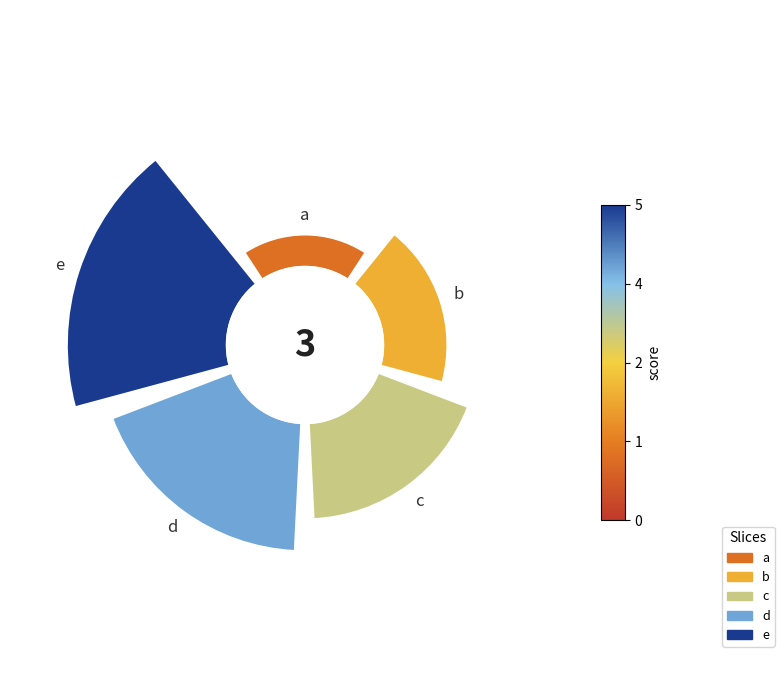

Is it true that 135° is 7% of the pie?

False